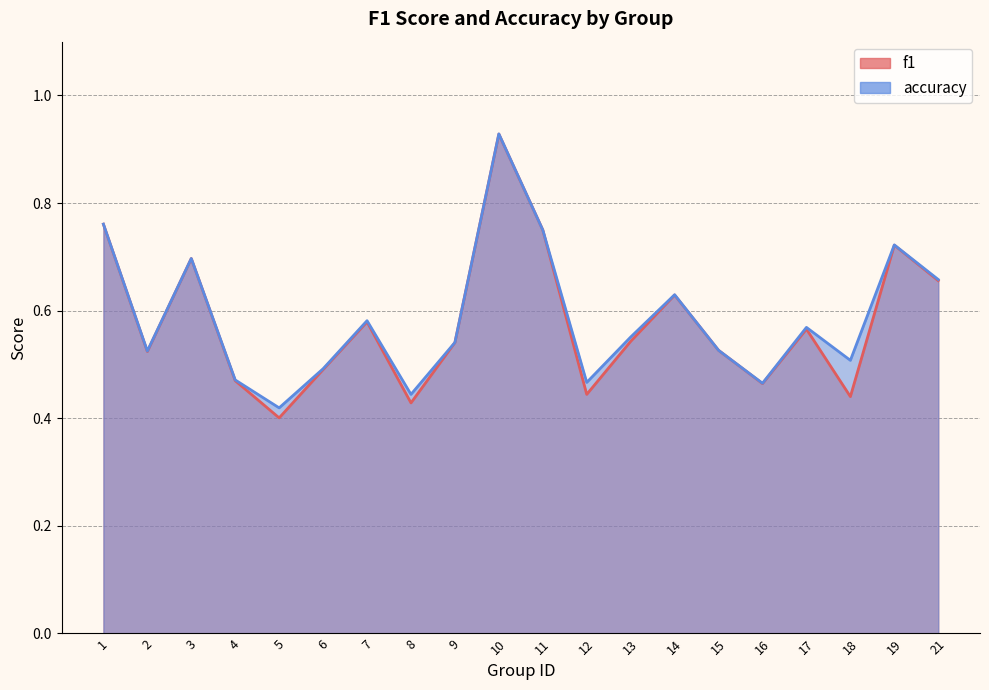

What is the average value of the f1 series?

0.6